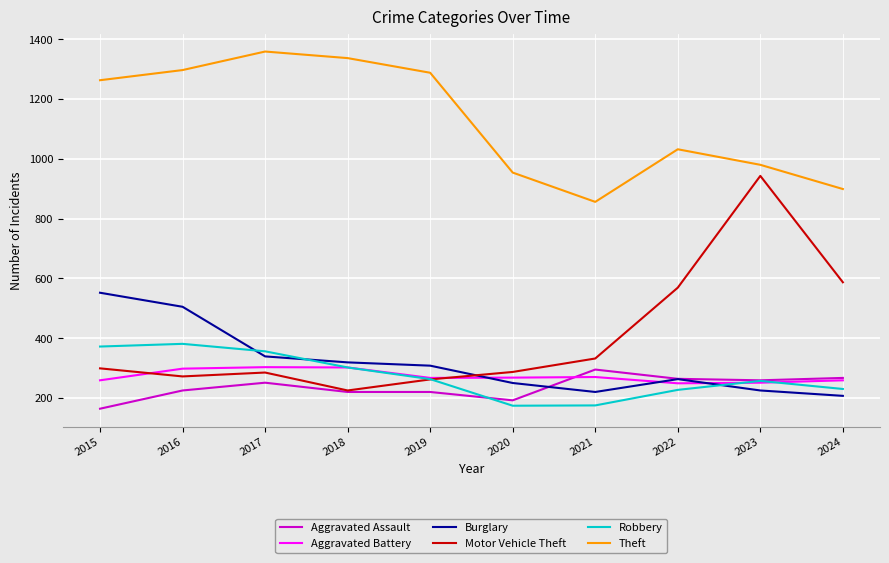

What is the total value across all series at 2016?

2978